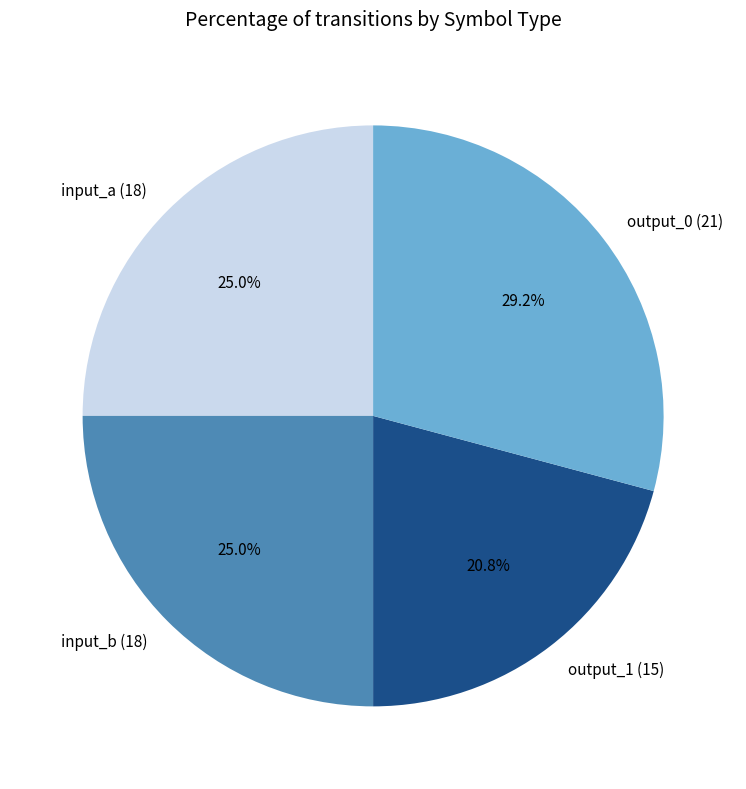

Do output_1 (15) and input_b (18) together represent more than half of the pie?

No